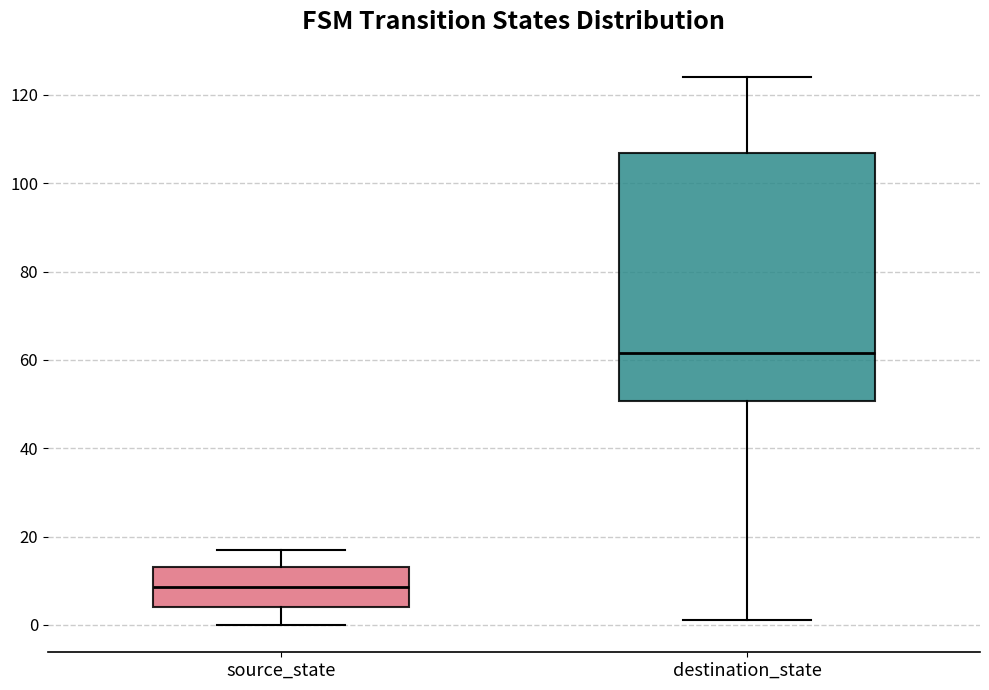

Reading left to right, read every box against the y-axis: the position of its median line, the range the box covers, and the ends of its whiskers. The values are not printed on the chart, so give them approximately, as read against the axis.

source_state: median 8, box 4 to 14, whiskers 0 to 18
destination_state: median 62, box 50 to 106, whiskers 2 to 124